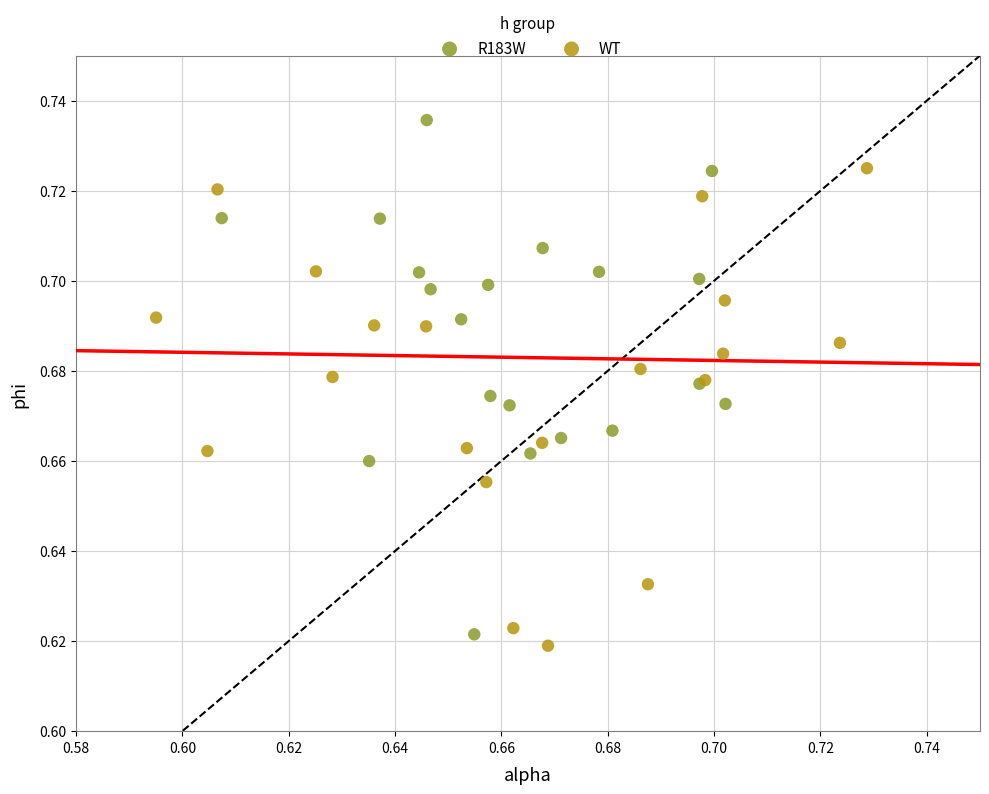

Which series reaches the maximum Y coordinate?

R183W